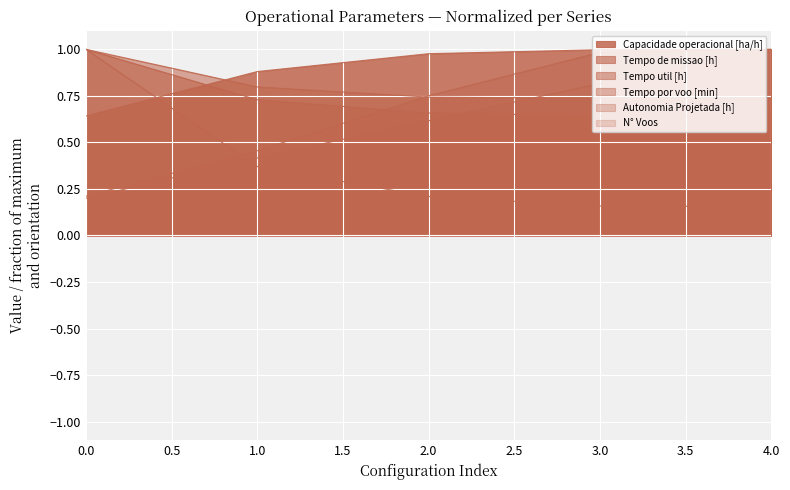

Does the chart display data point markers on the line(s)?

No